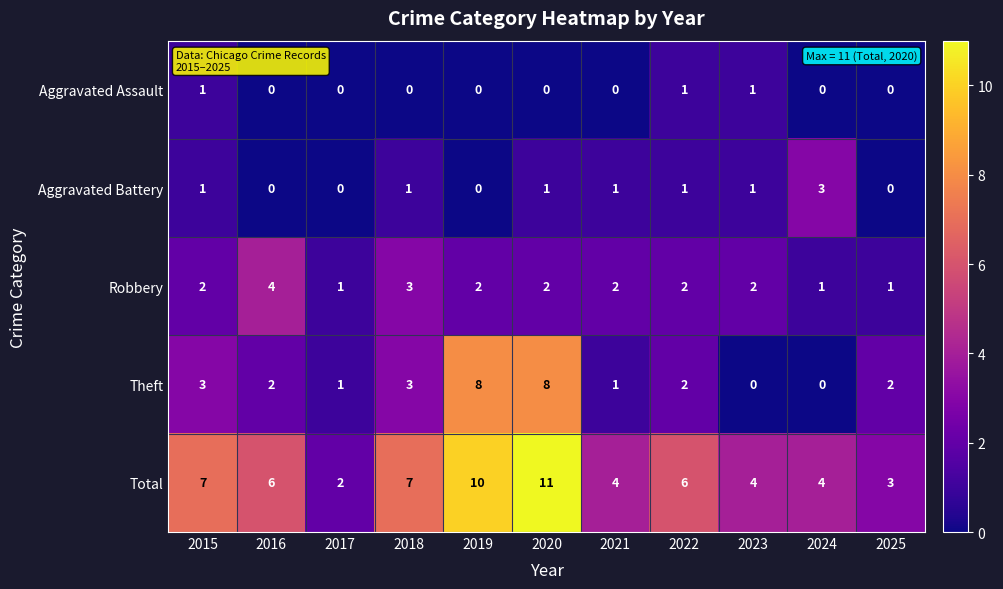

At which label does Aggravated Battery reach its peak?

2024